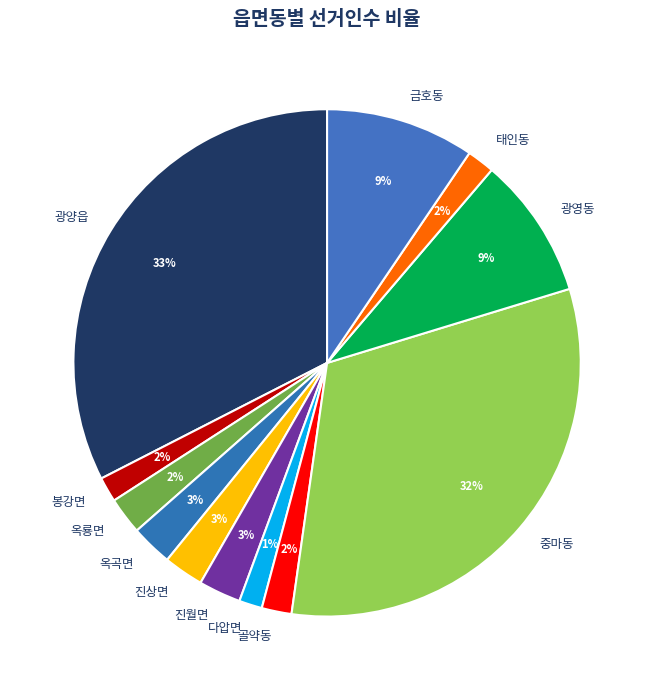

To the nearest percent, what is the combined percentage of 옥룡면 and 광양읍?

35%